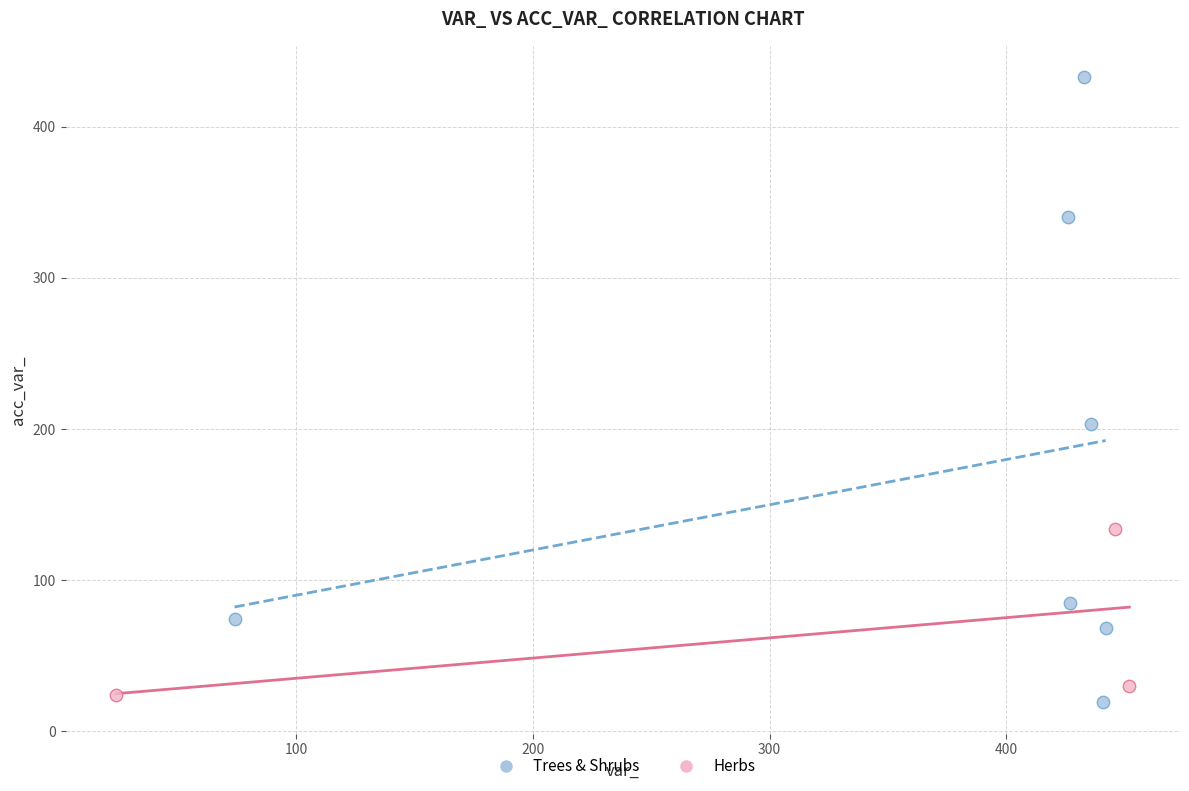

Which series contains the lowest Y value?

Trees & Shrubs